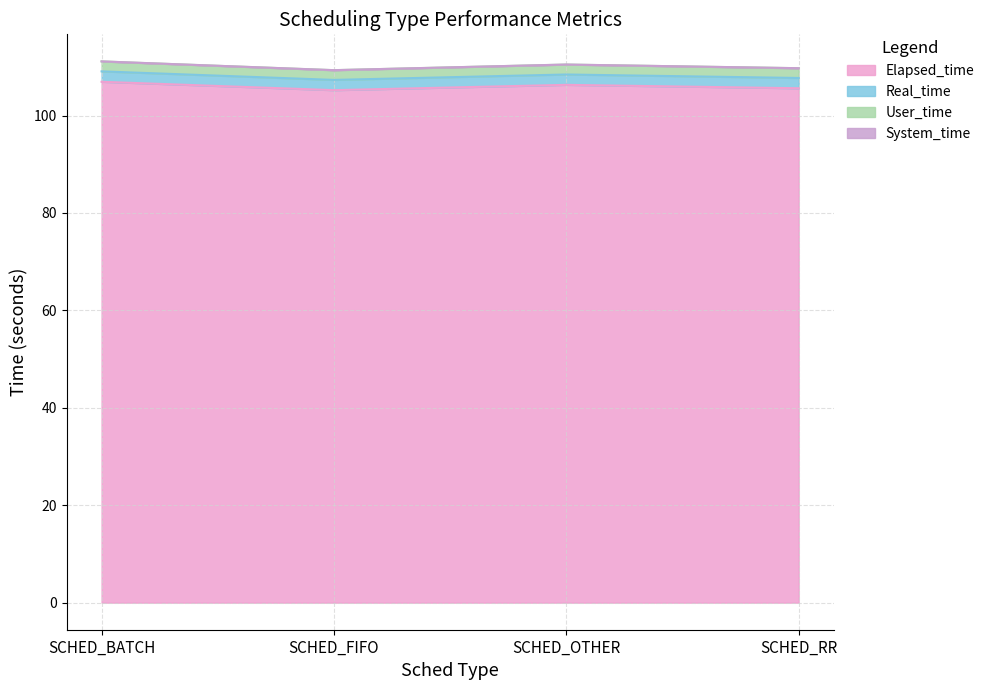

The Elapsed_time series shows 58.9 at SCHED_BATCH. True or false?

False